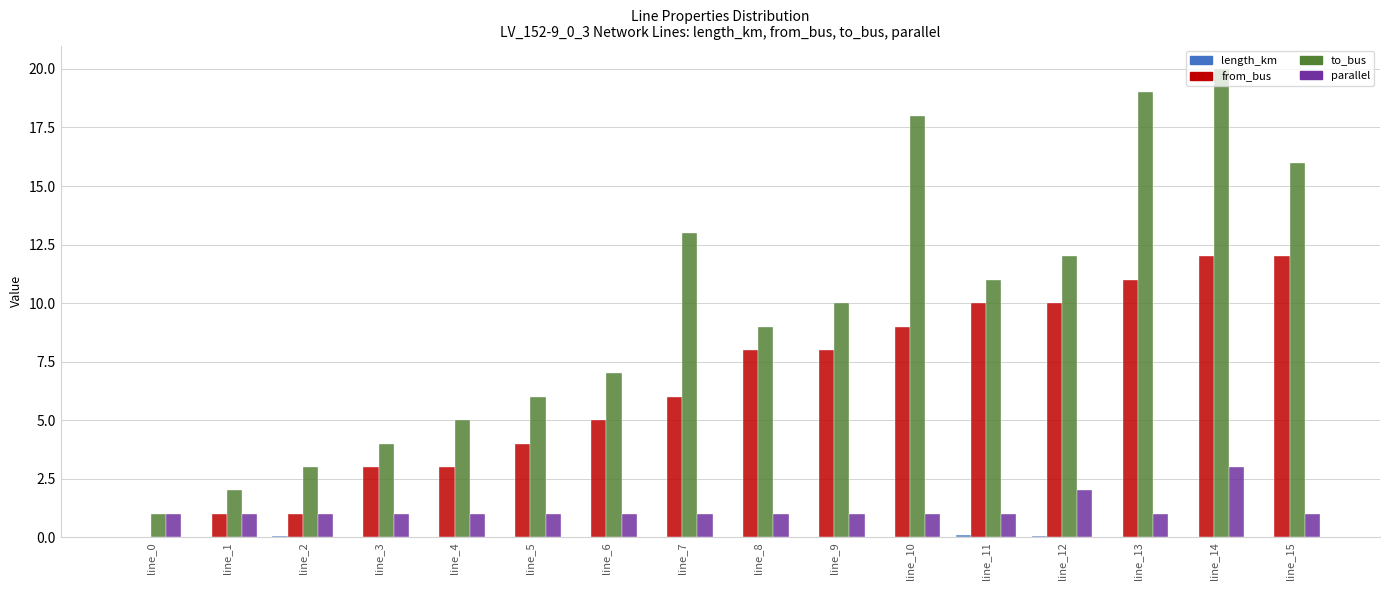

What is the maximum value shown in the chart?

20.0